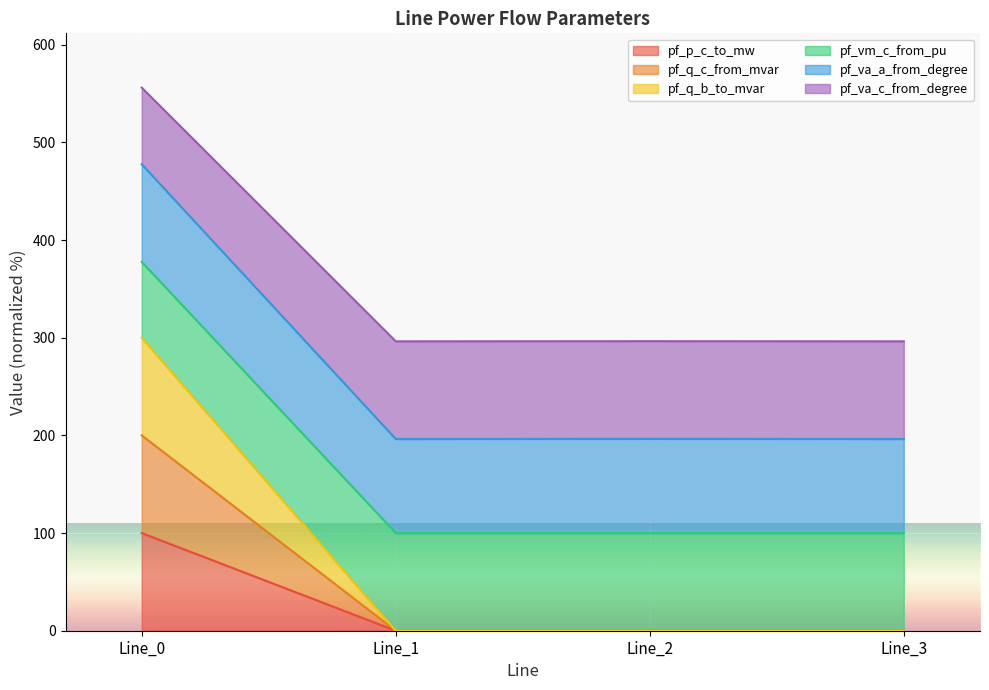

What is the total value across all series at Line_0?

556.1